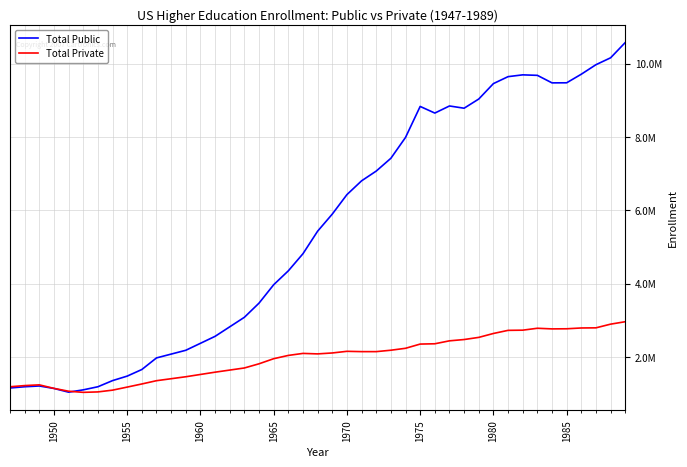

What is the highest value of the Total Public series?

10577963